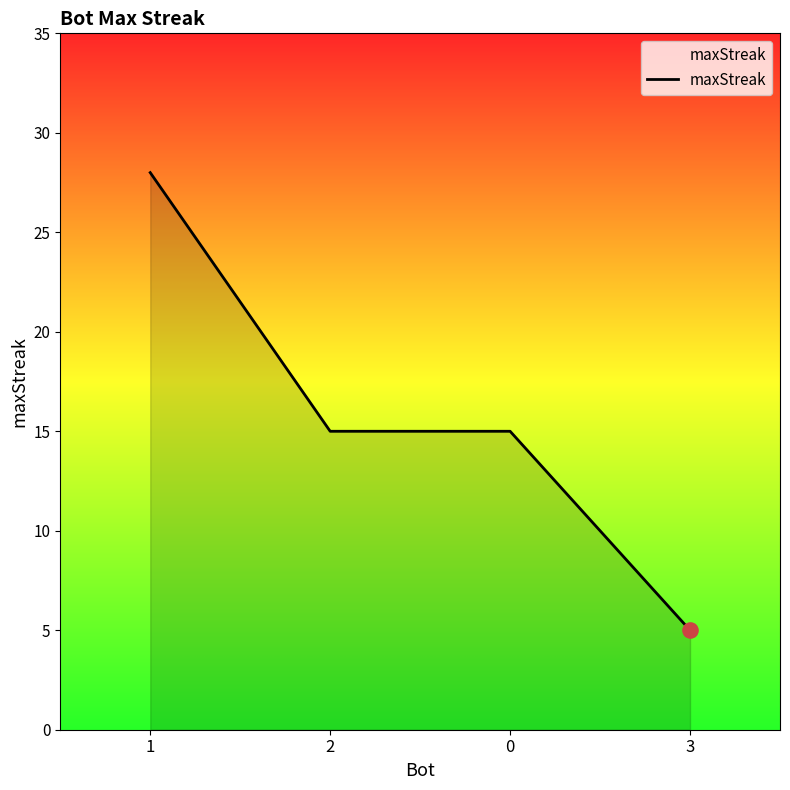

What is the change in value from 1 to 3?

-23